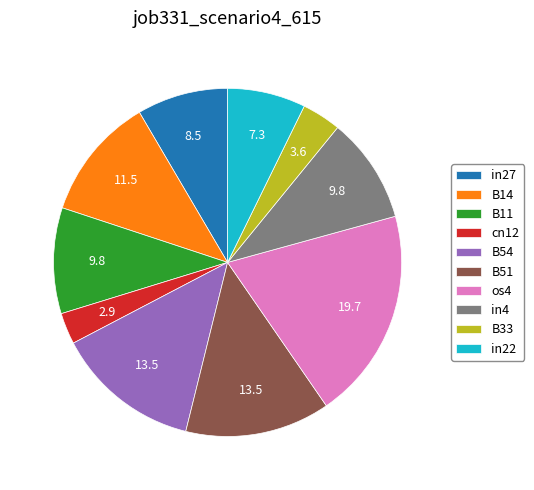

Is there a majority slice in this chart?

No